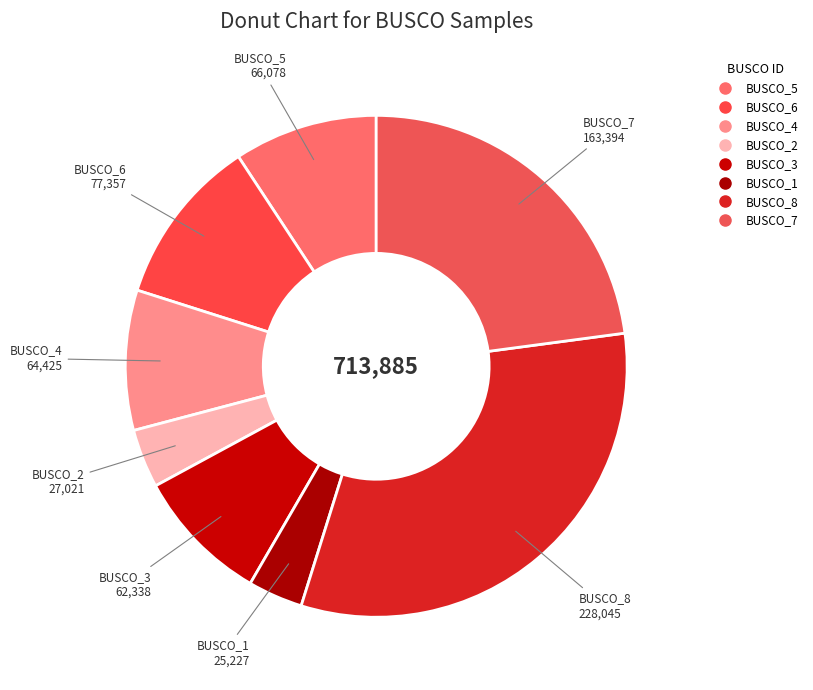

How many slices are in this pie chart?

8